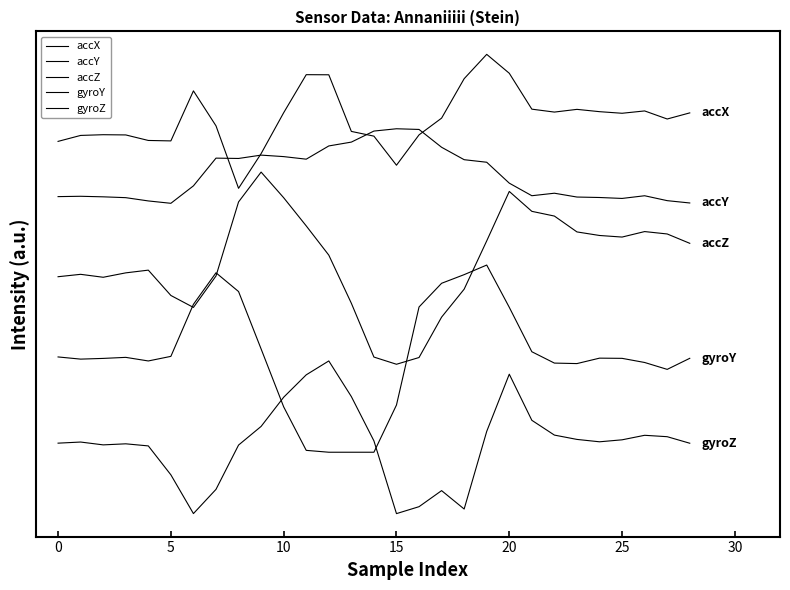

What is the sum of all accY values?

1791064